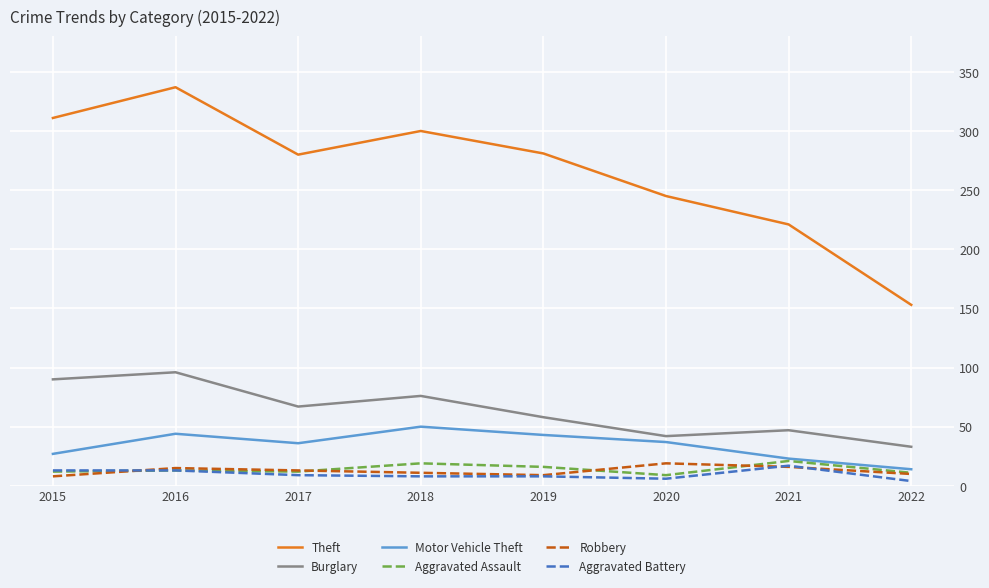

True or false: Burglary has more than 0 interior local peaks.

True